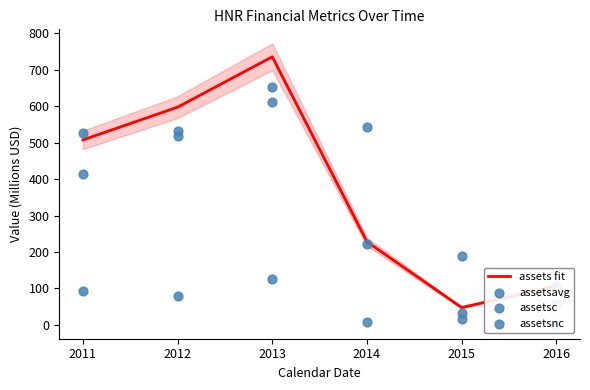

At how many categories does at least one series exceed 304?

4